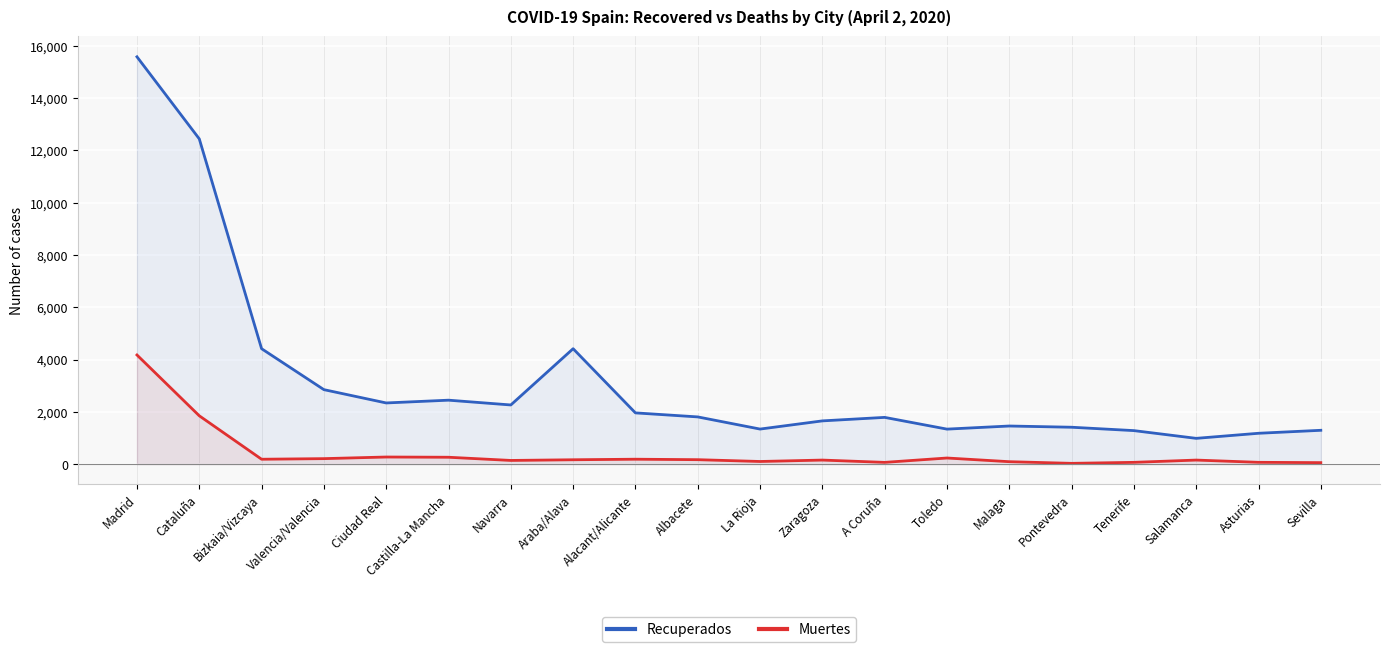

Where is the first local maximum for Recuperados?

Castilla-La Mancha